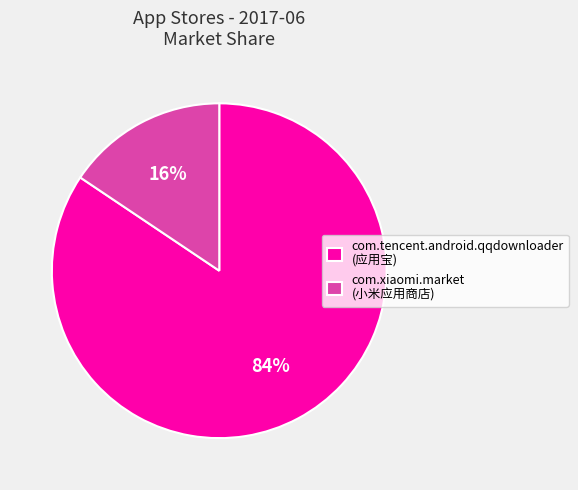

Rank the categories by value from highest to lowest.

com.tencent.android.qqdownloader, com.xiaomi.market